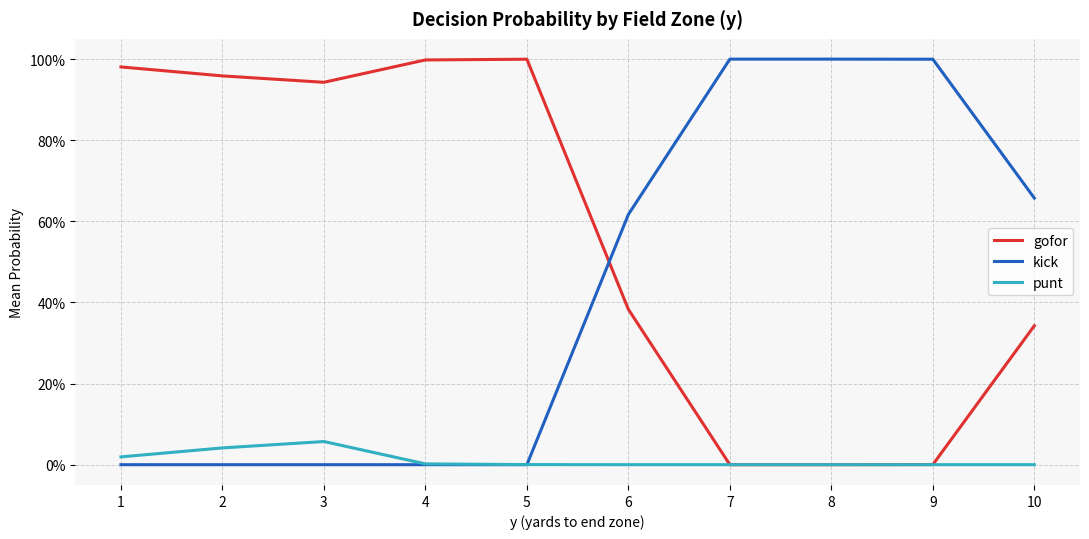

Where is gofor nearest to the value 0?

7